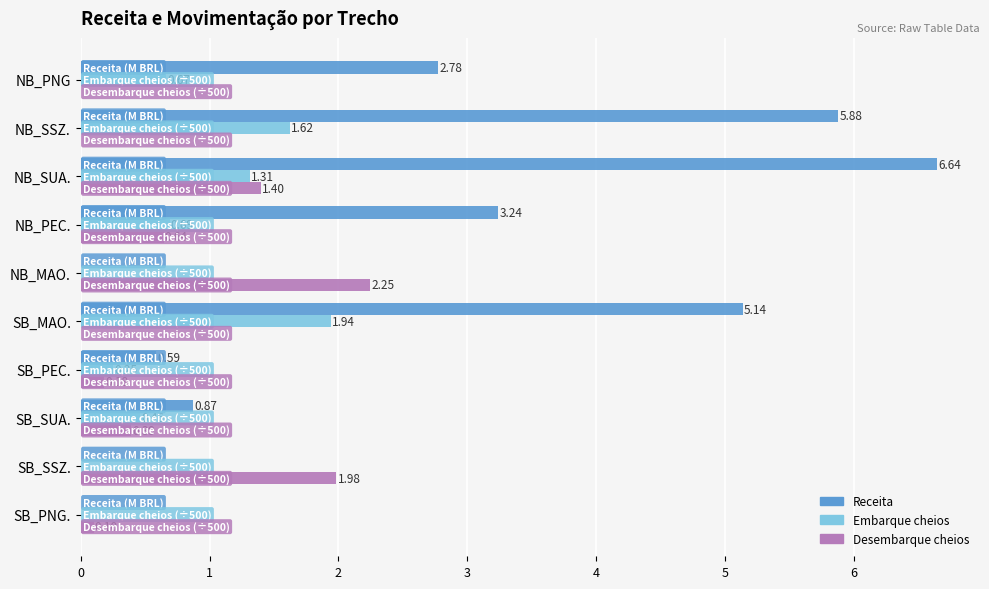

At which category is the sum across all series the highest?

NB_SUA.